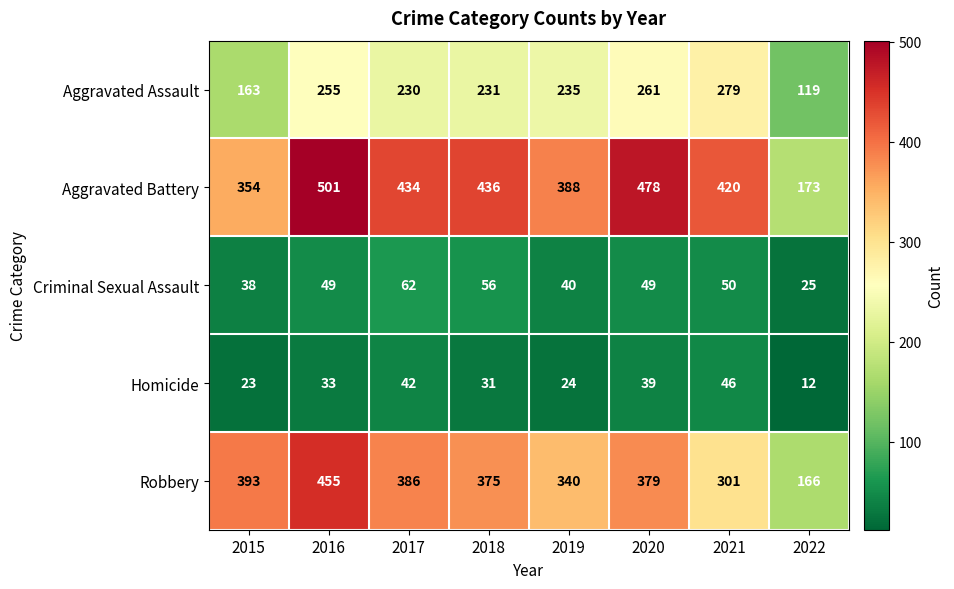

Which series has the largest total across all categories?

Aggravated Battery